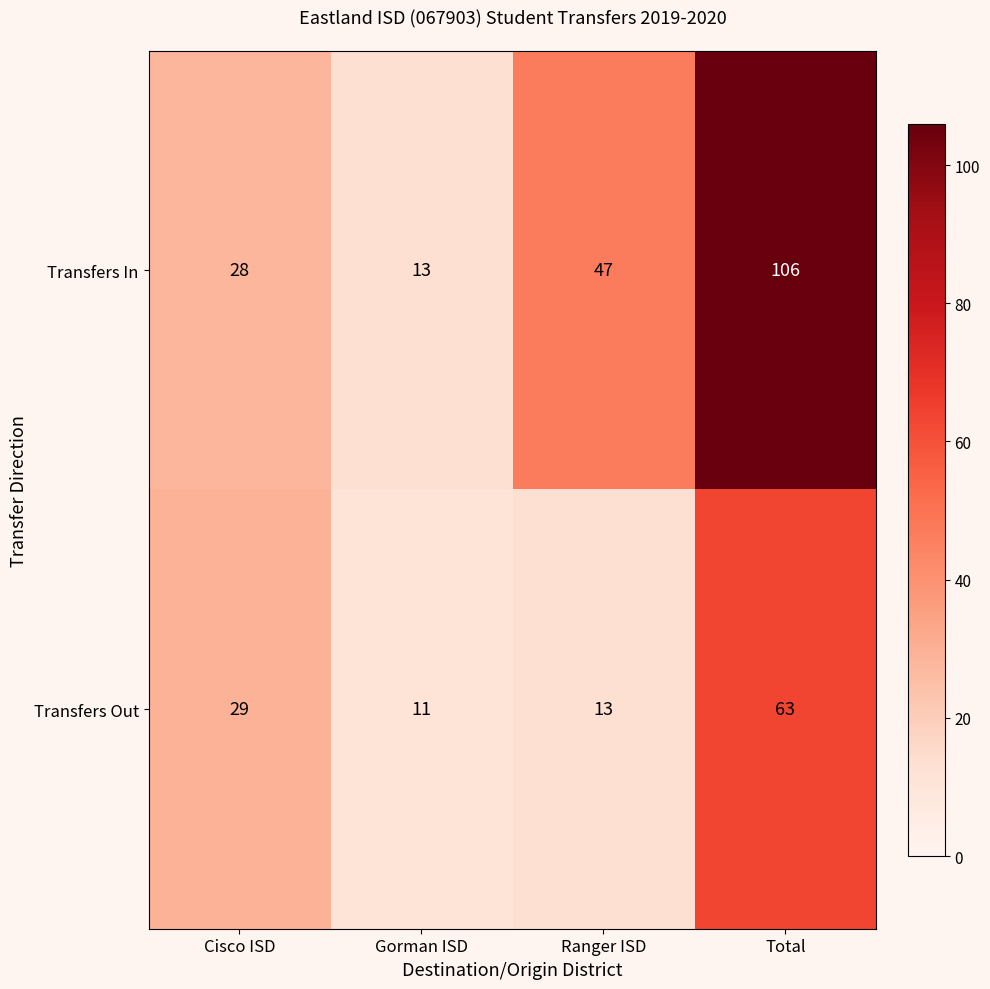

How many data points in Transfers In are less than 47?

2